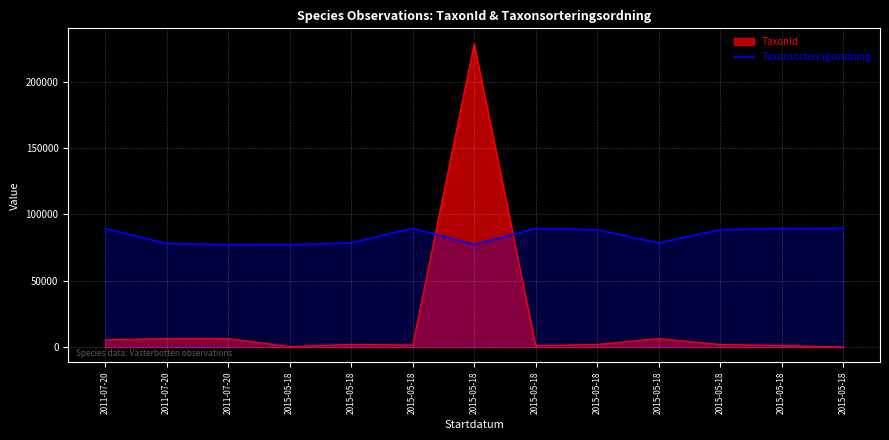

How many series are shown in this chart?

2